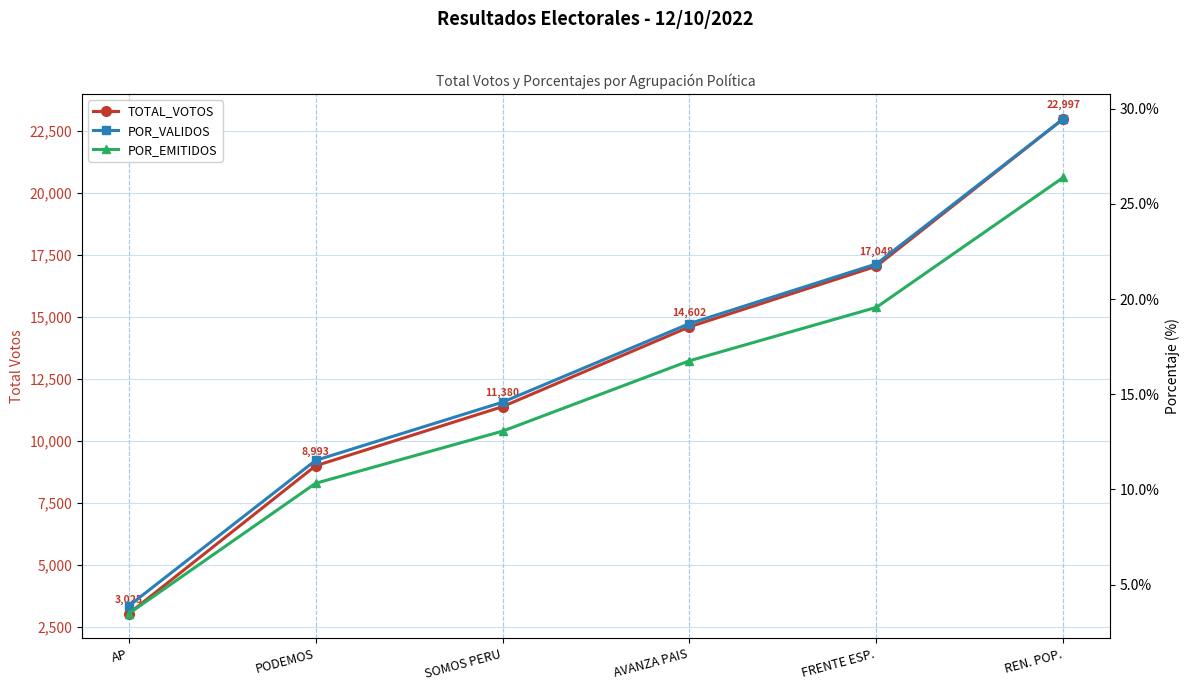

Between FRENTE ESP. and SOMOS PERU, which is larger?

FRENTE ESP.